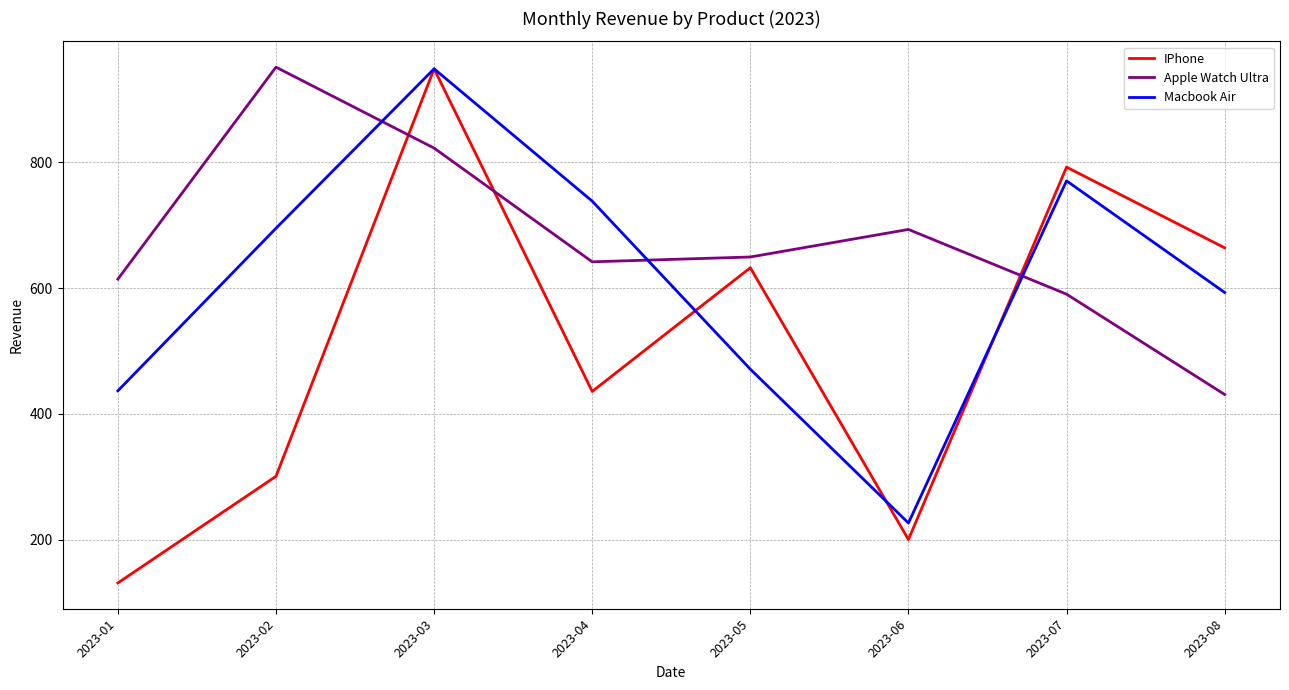

What is the total value across all series at 2023-08?

1687.8